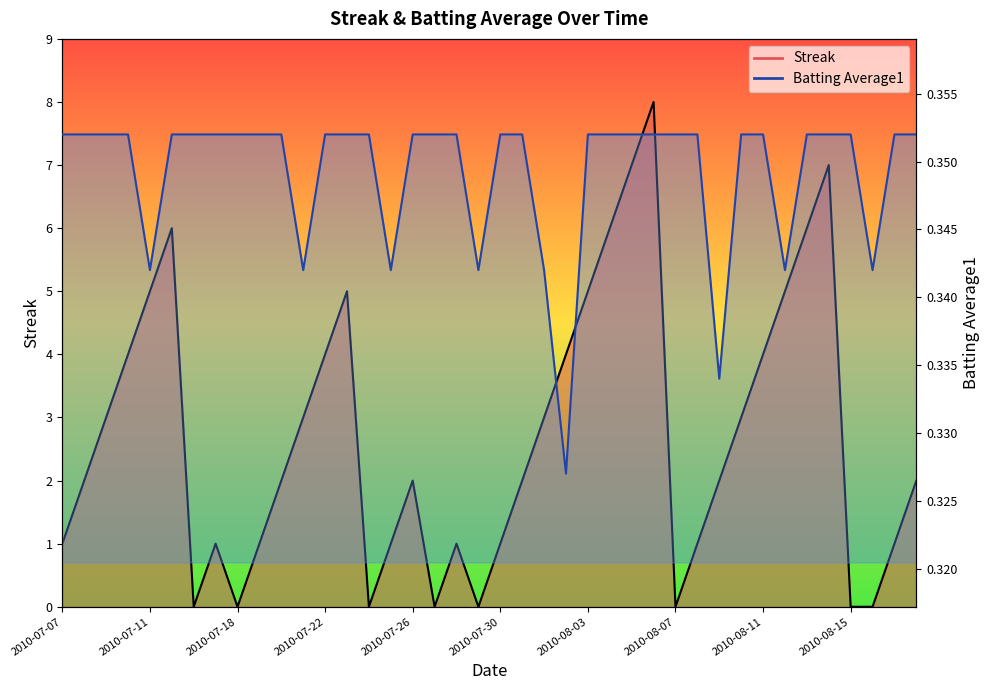

Count the number of categories in the chart.

40